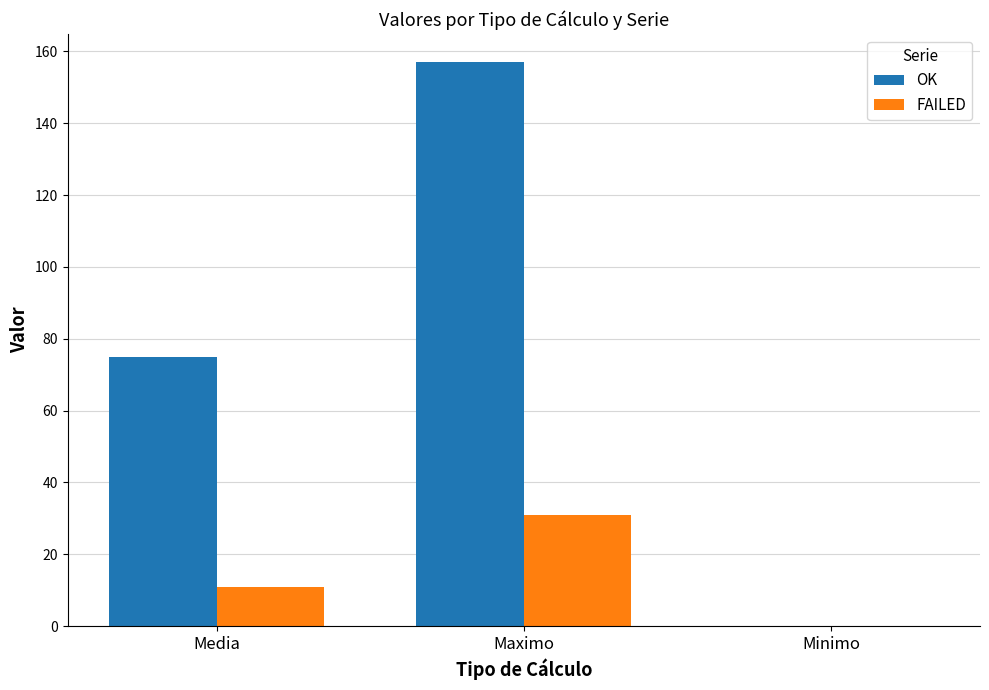

The OK series shows 20.6 at Media. True or false?

False